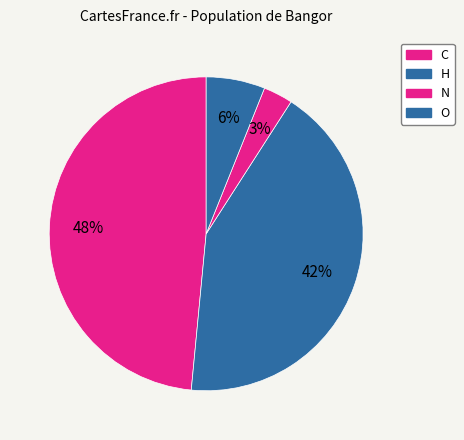

How many slices are in this pie chart?

4